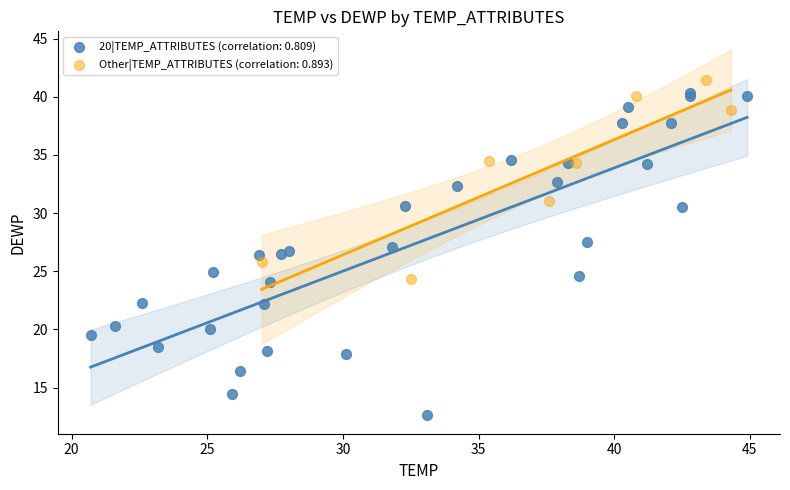

Which series reaches the minimum Y coordinate?

20|TEMP_ATTRIBUTES (correlation: 0.809)